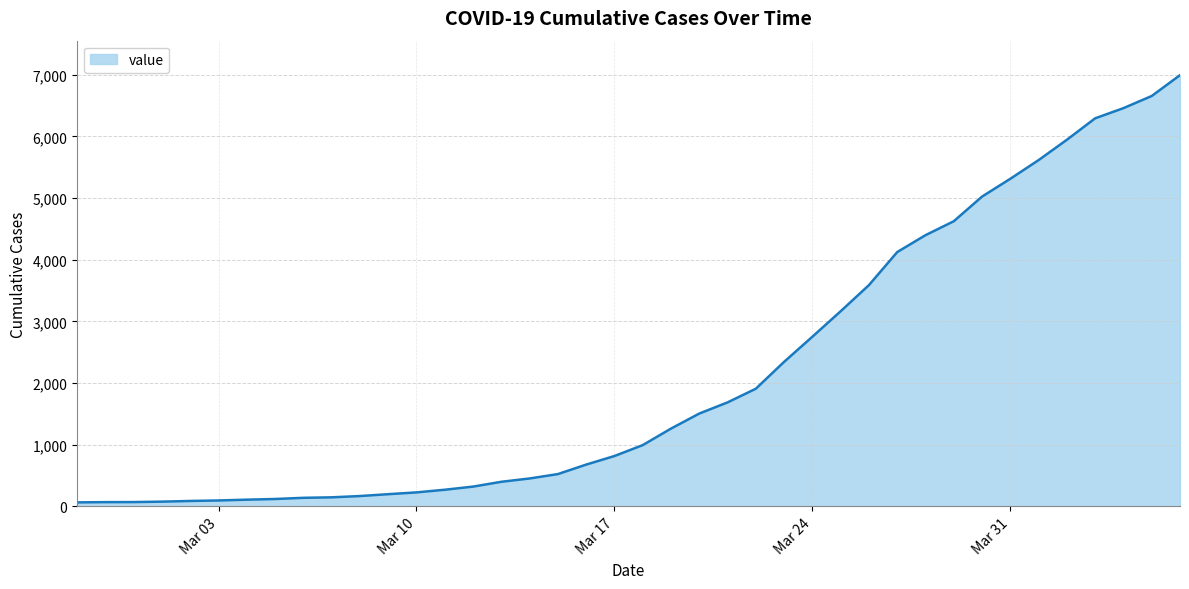

What is the maximum value shown in the chart?

6995